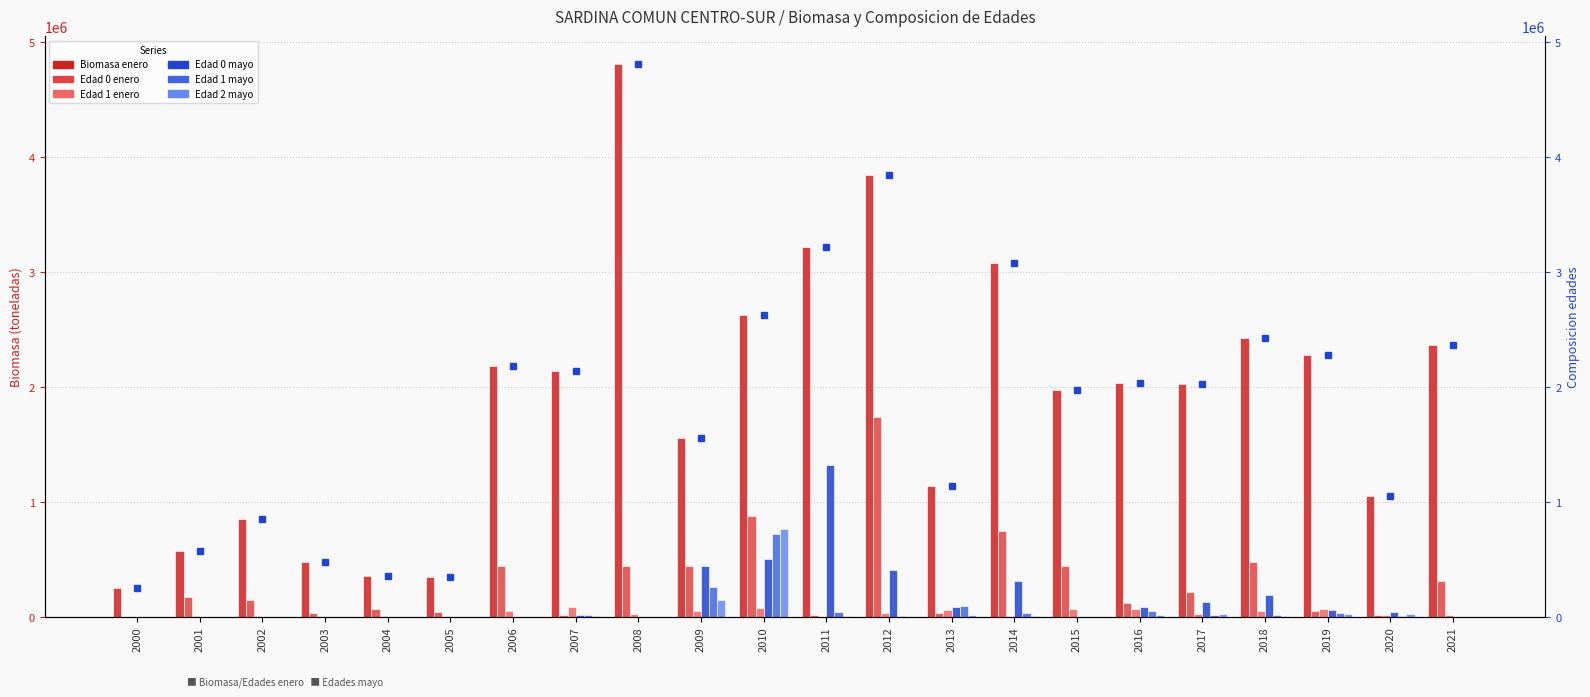

What is the value of the Biomasa enero bar at the 6th from the left?

339783